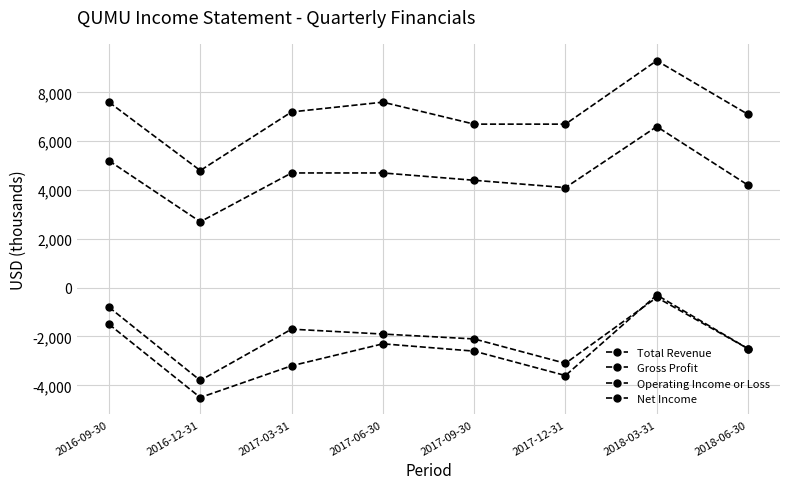

Is this an area chart (filled region under the line)?

No